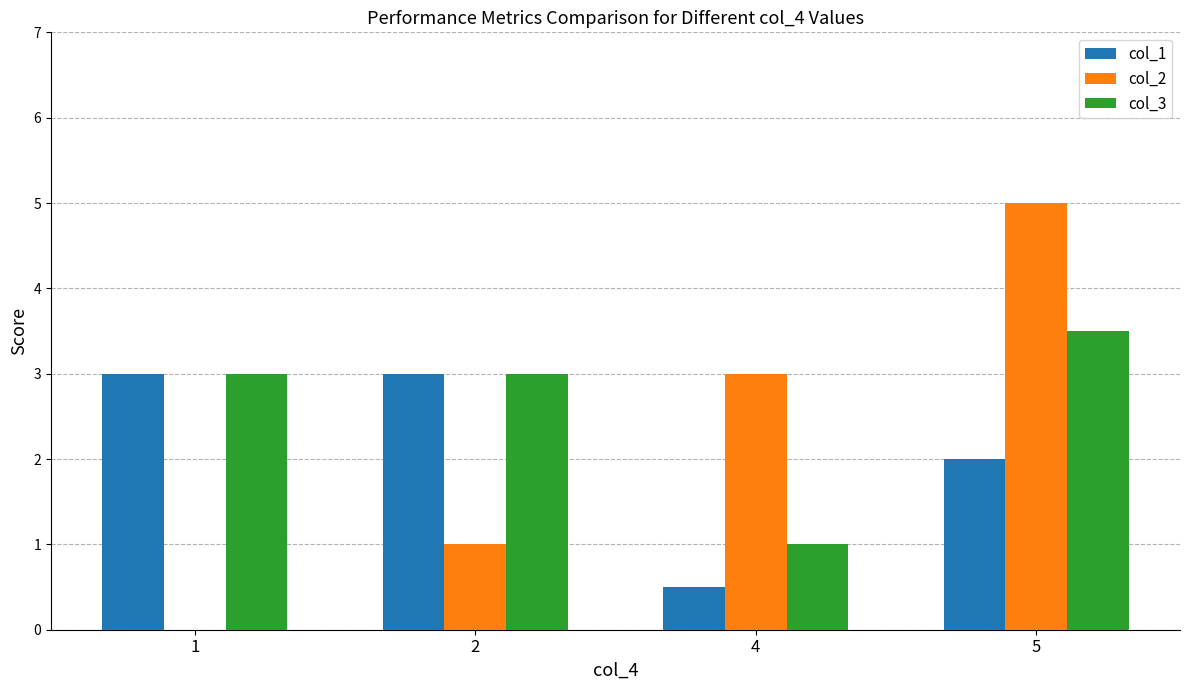

Reading right to left, transcribe all the data shown in this chart.

col_1: 5=2.0	4=0.5	2=3.0	1=3.0
col_2: 5=5.0	4=3.0	2=1.0	1=0.0
col_3: 5=3.5	4=1.0	2=3.0	1=3.0